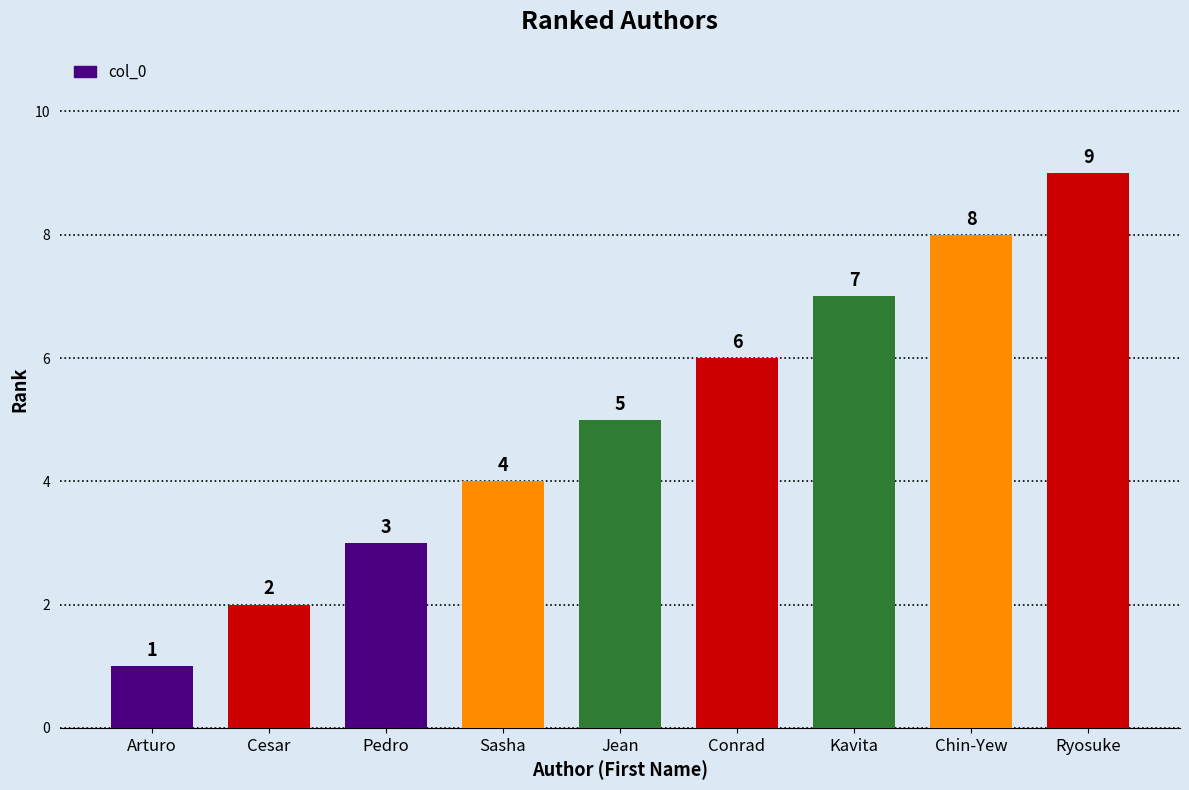

Reading left to right, list all the values displayed in this chart.

Arturo=1	Cesar=2	Pedro=3	Sasha=4	Jean=5	Conrad=6	Kavita=7	Chin-Yew=8	Ryosuke=9